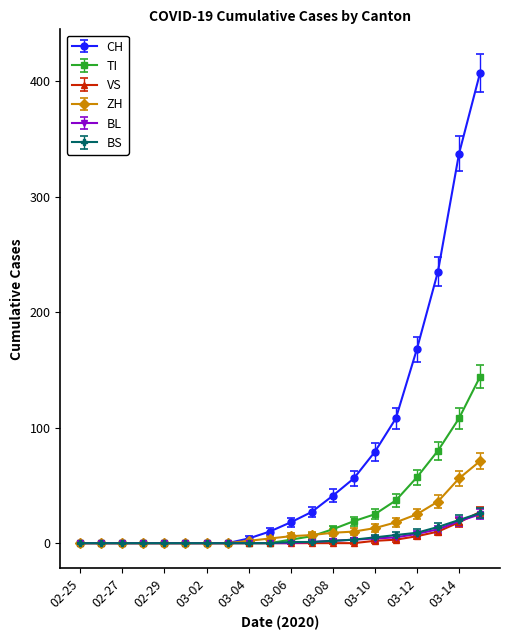

What is the highest value of the CH series?

407